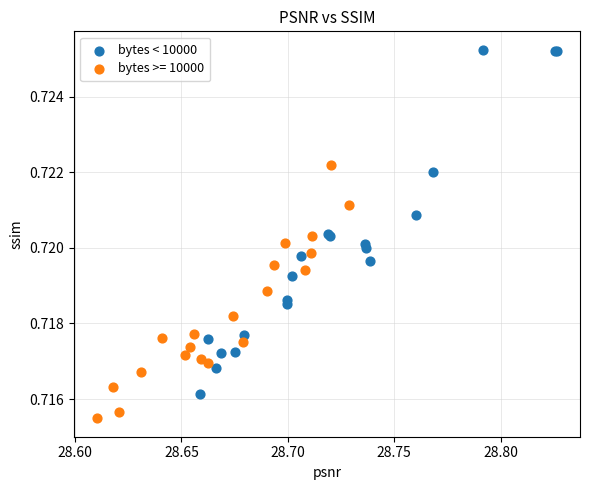

Which series has the largest Y range (max minus min)?

bytes < 10000